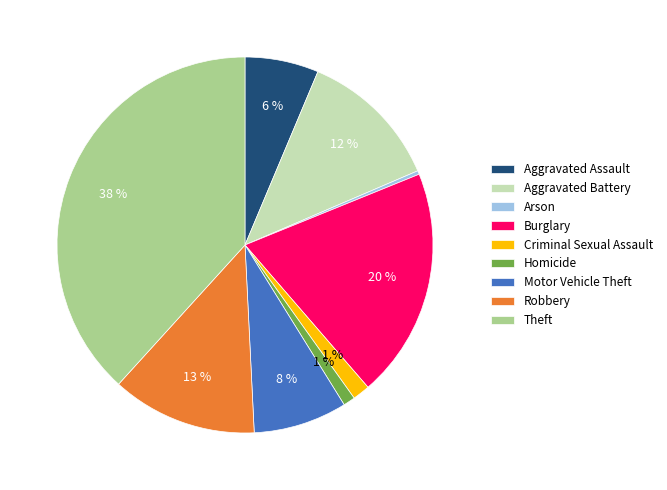

Does any single category account for the majority?

No